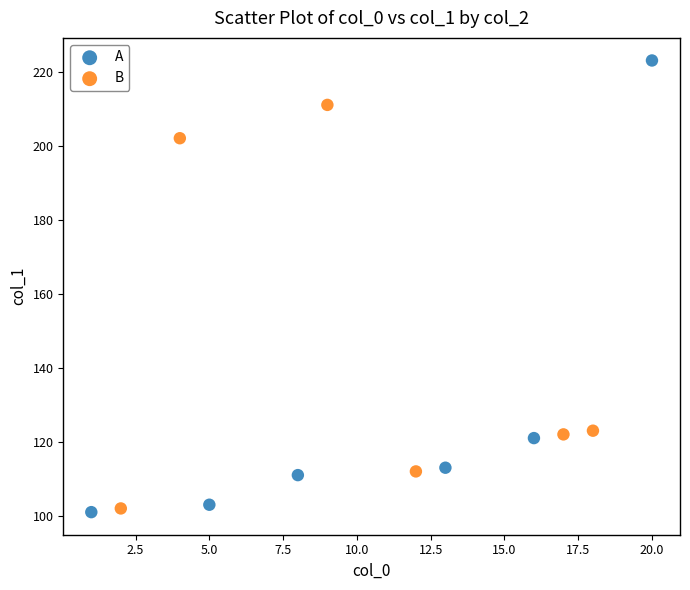

What are all the series names shown in the legend?

A, B